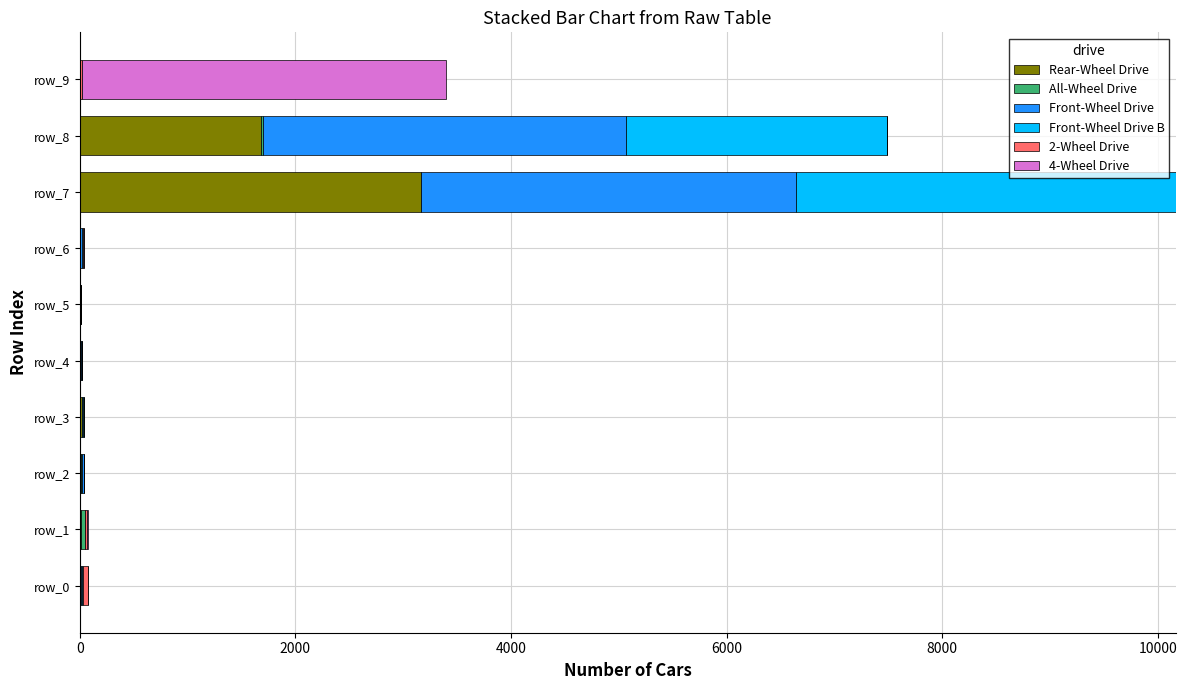

At which label does Rear-Wheel Drive reach its peak?

row_7